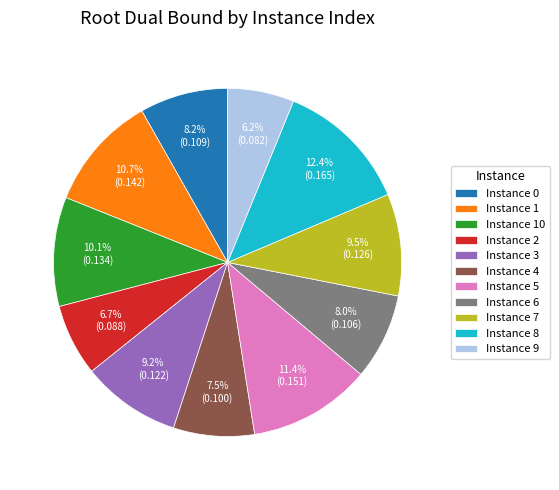

Which has a higher value, Instance 10 or Instance 6?

Instance 10